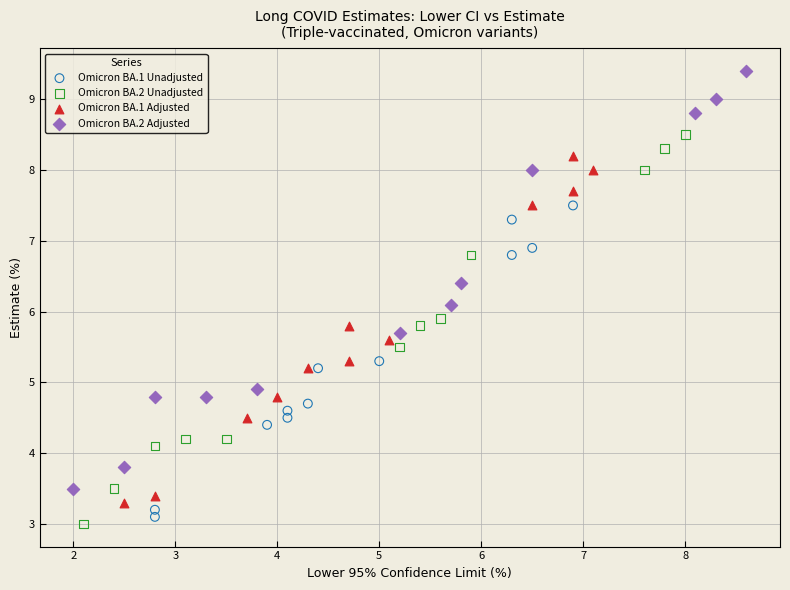

Which series reaches the maximum Y coordinate?

Omicron BA.2 Adjusted